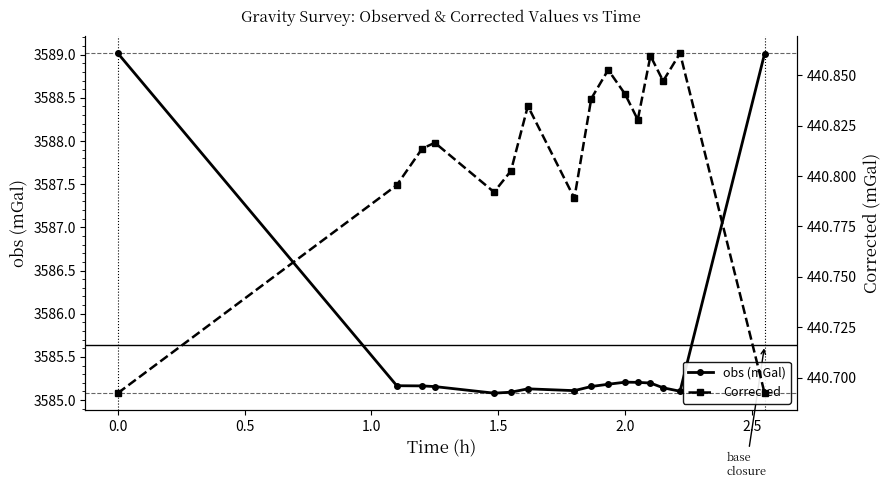

True or false: Corrected and obs (mGal) cross at least once.

False